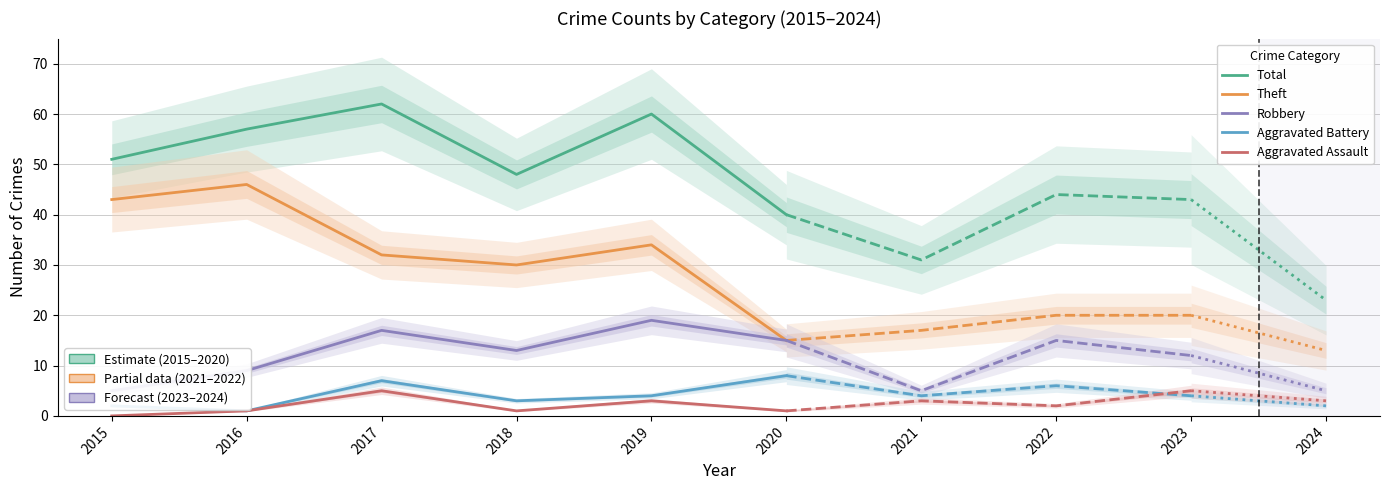

Rank the series at 2015 from lowest to highest value.

Aggravated Assault, Aggravated Battery, Robbery, Theft, Total